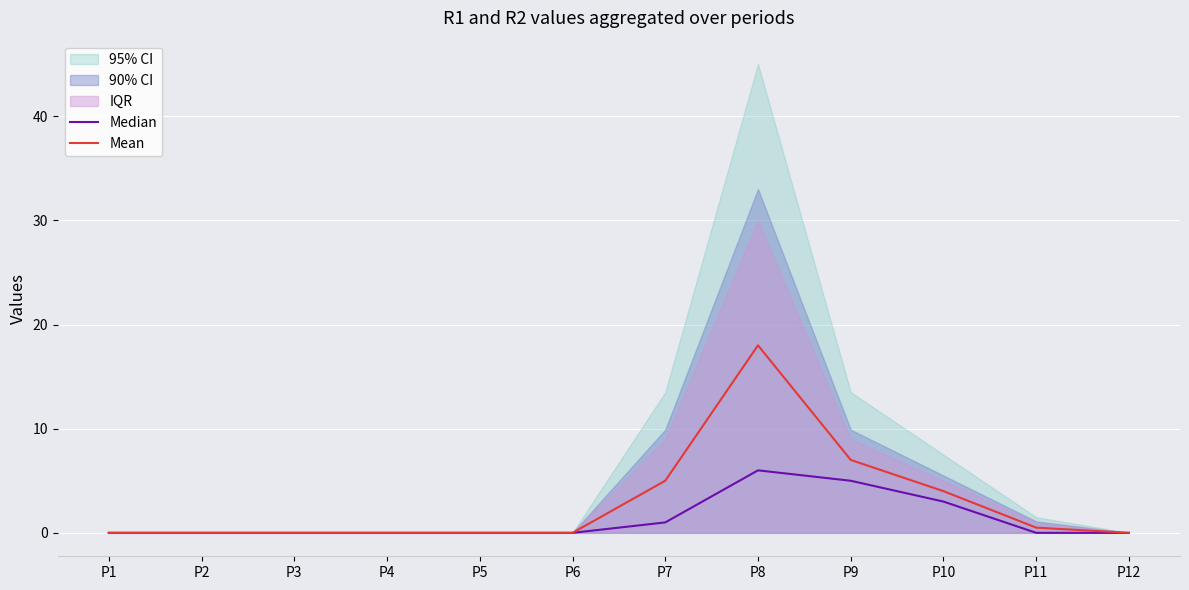

What is the spread (max minus min) of values at P9?

2.0